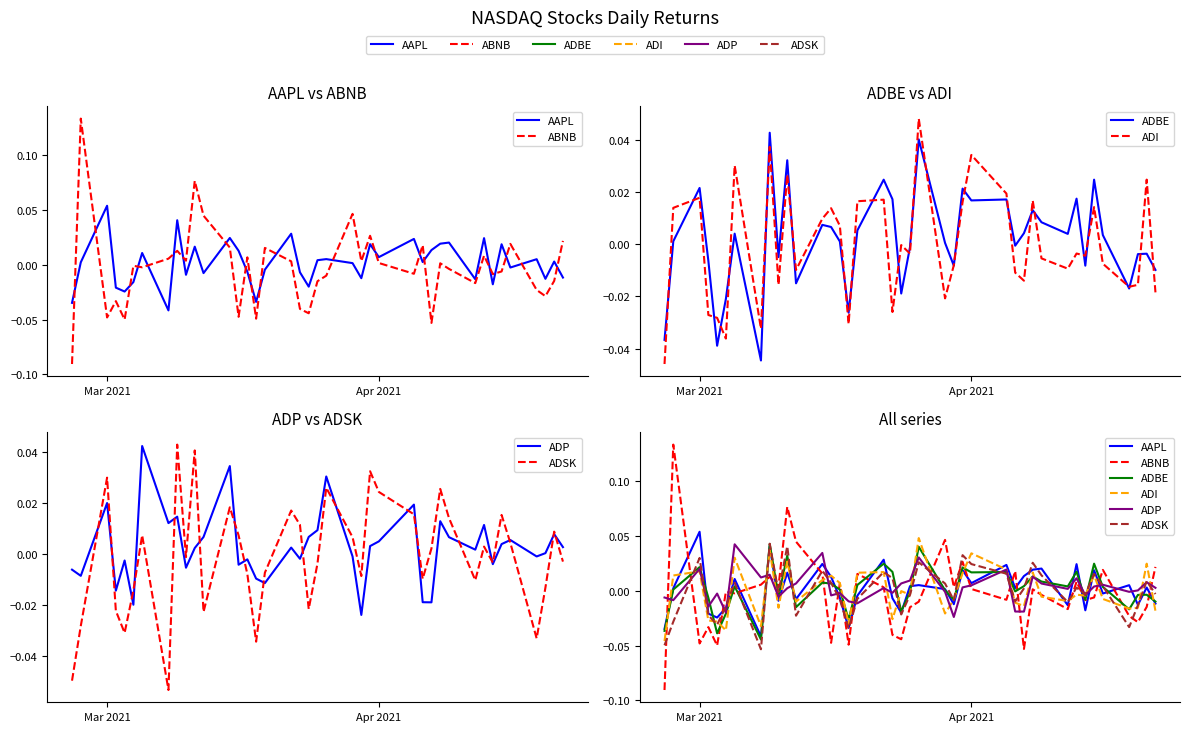

Does the chart display data point markers on the line(s)?

No